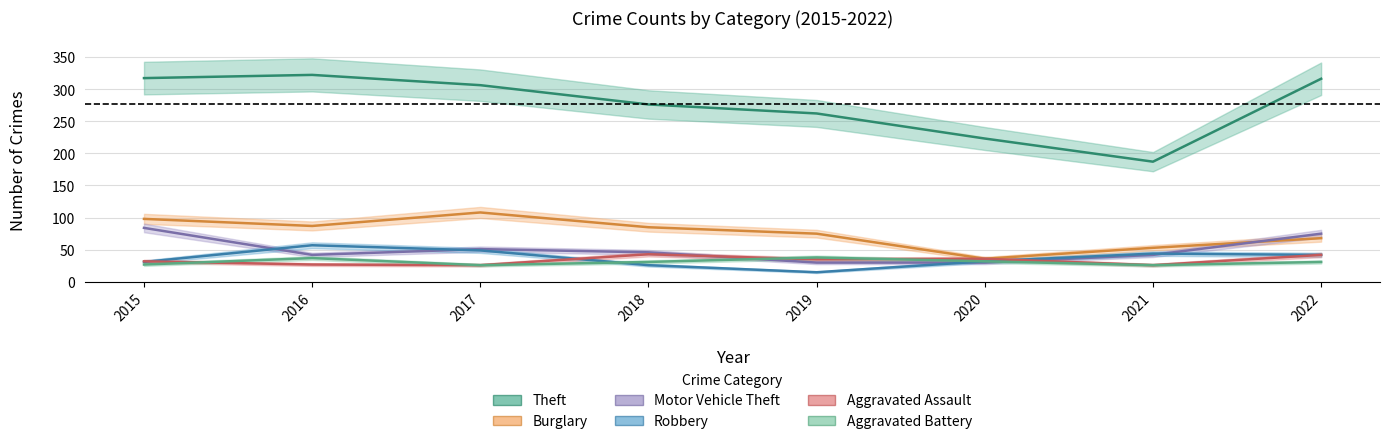

In Aggravated Battery, how many points are lower than both neighbors (excluding endpoints)?

2